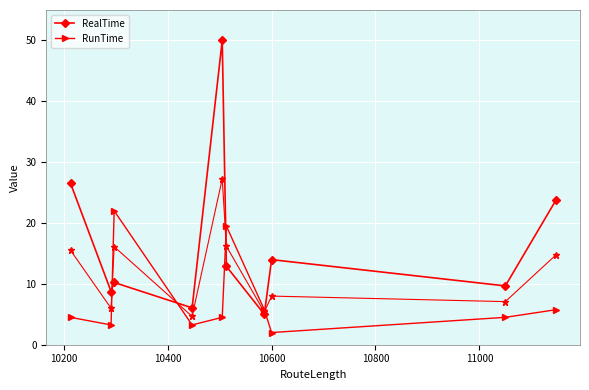

At how many categories does at least one series exceed 33?

1